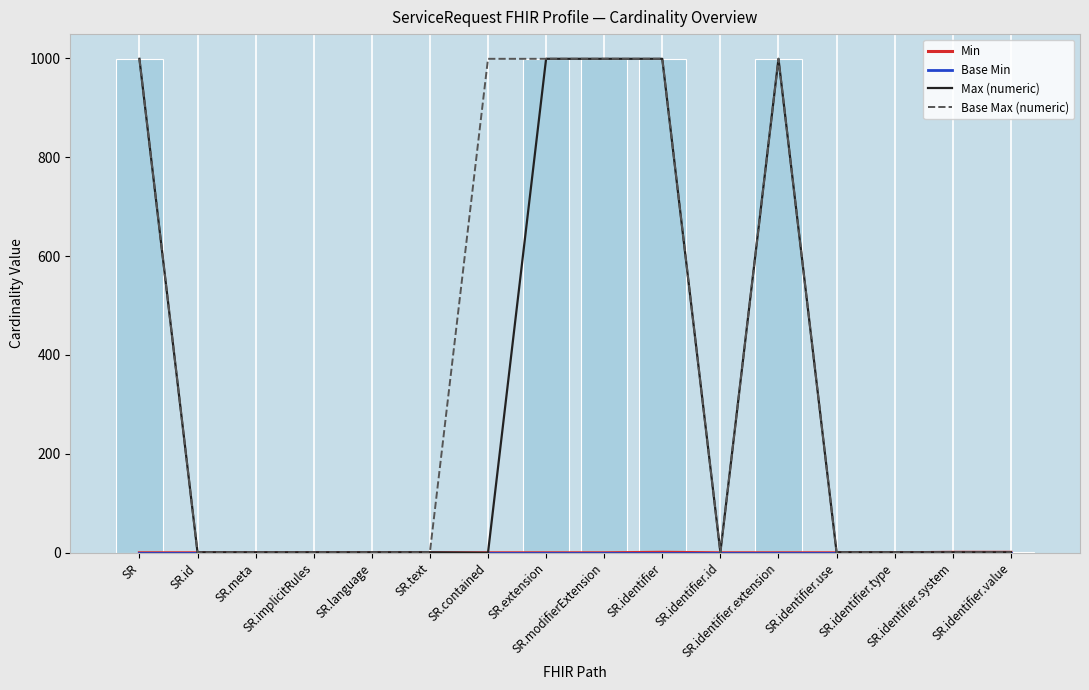

At which category is the sum across all series the highest?

SR.identifier